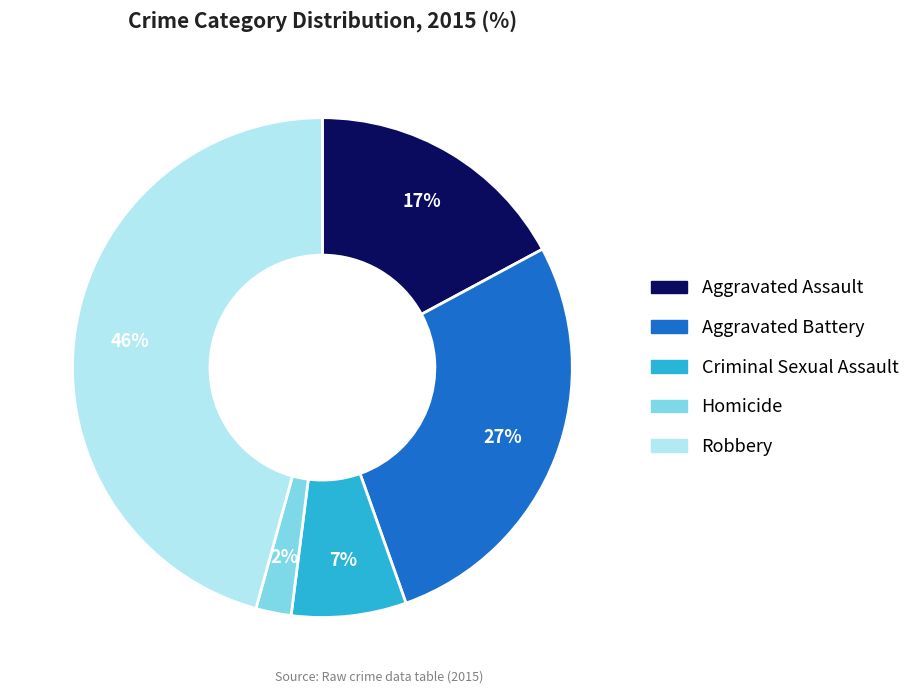

To the nearest percent, what is the average slice percentage?

20%